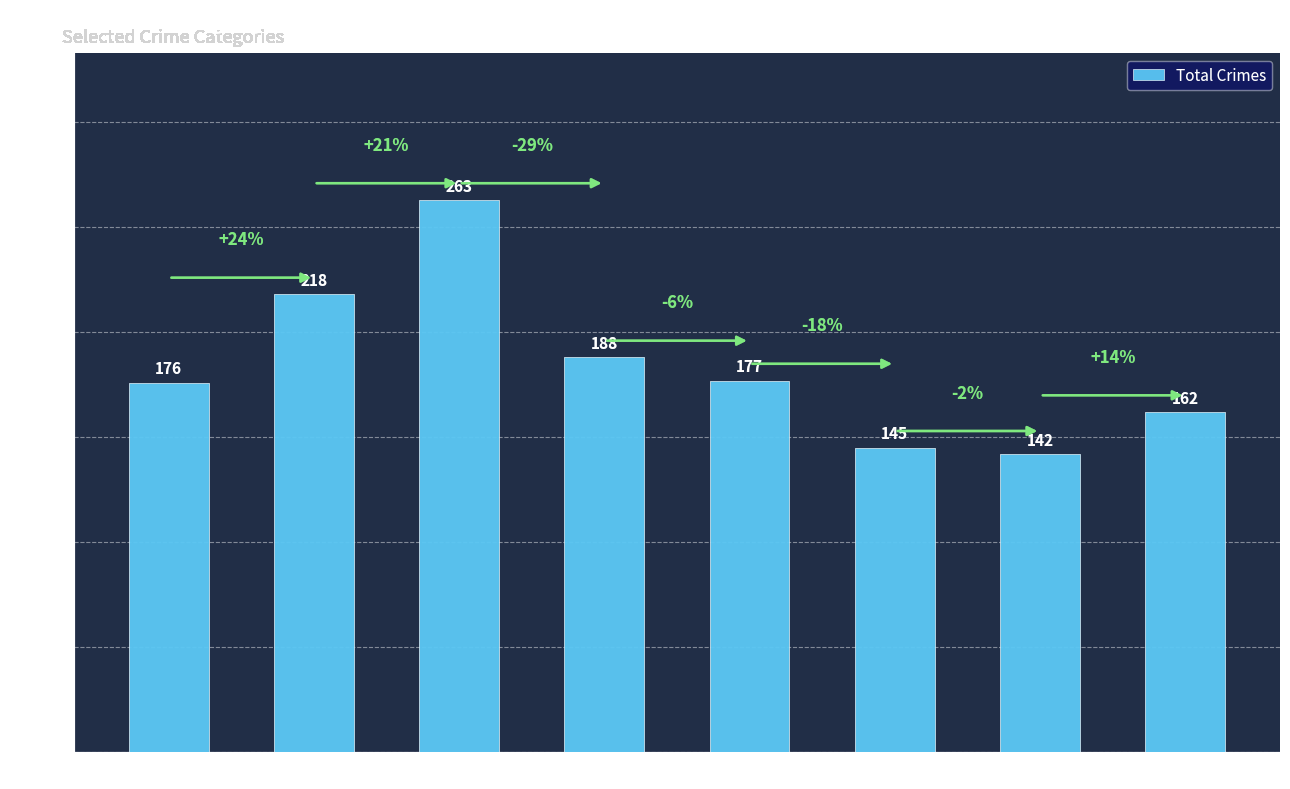

List the labels in order of value, largest first.

2017, 2016, 2018, 2019, 2015, 2022, 2020, 2021